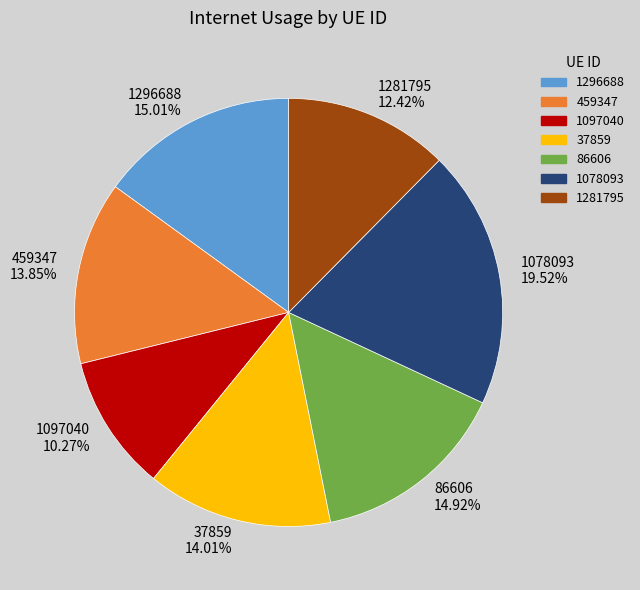

What percentage is NOT represented by 86606?

85.1%